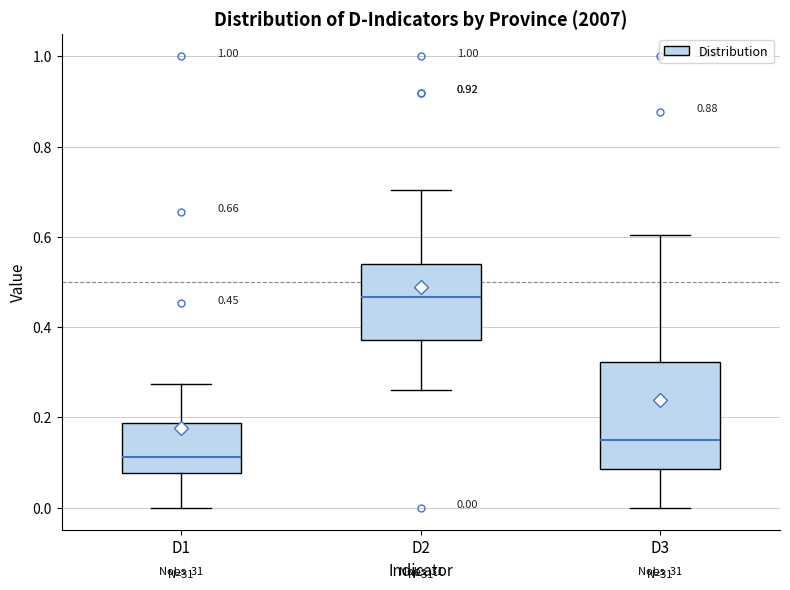

Which box has the highest median line?

D2